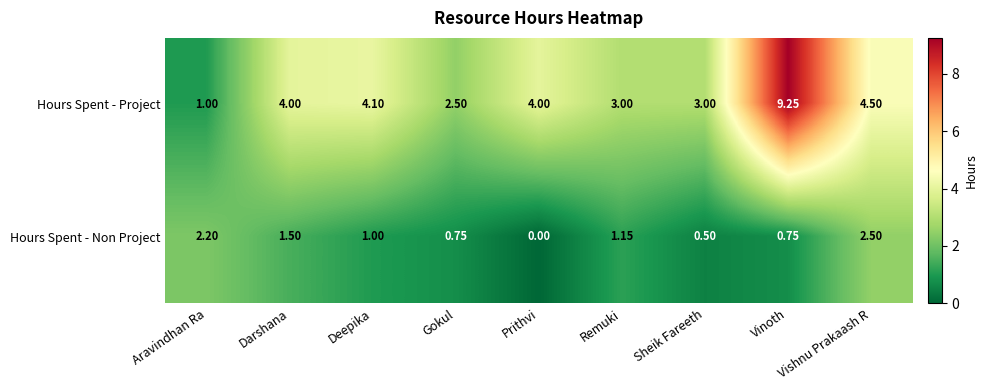

Where does the Hours Spent - Non Project series first go above 1?

Aravindhan Ra